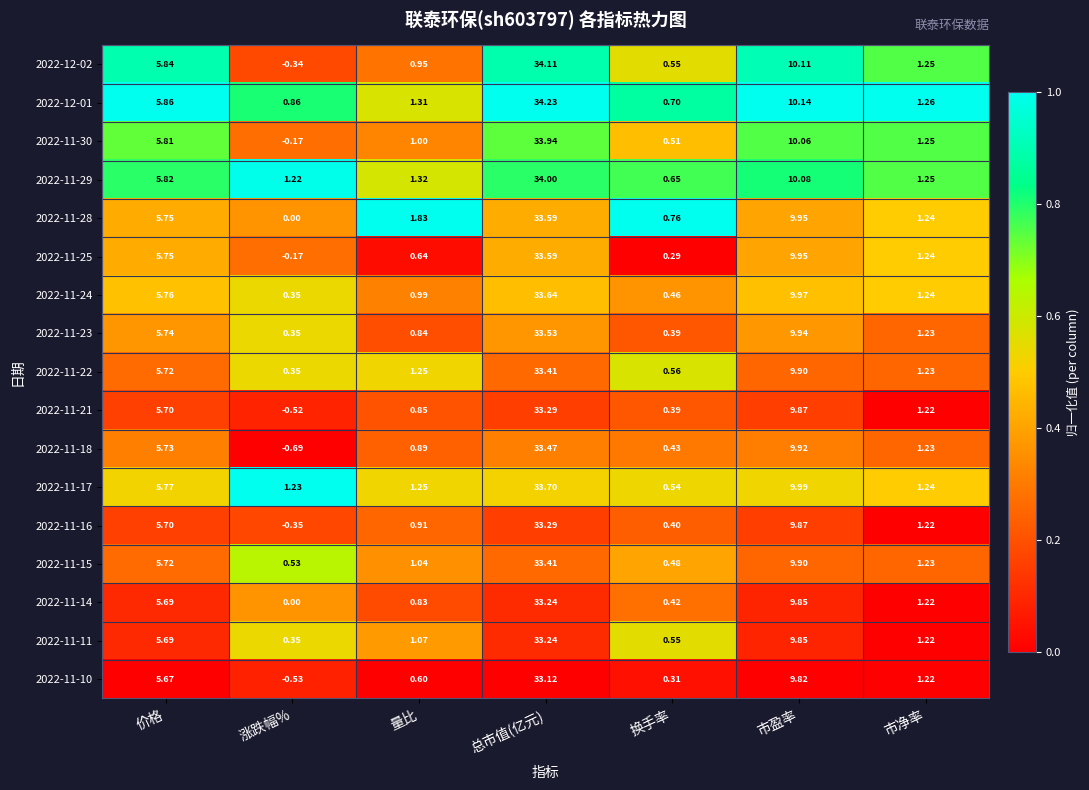

At which label does 2022-11-17 first exceed 1?

价格